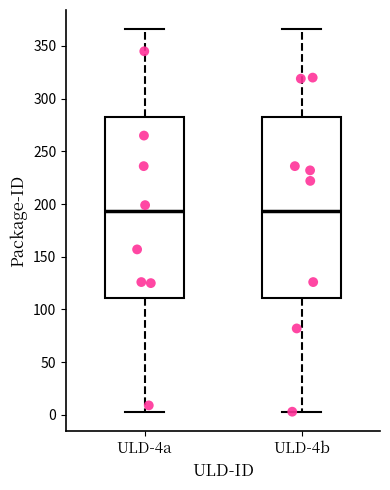

Reading left to right, read every box against the y-axis: the position of its median line, the range the box covers, and the ends of its whiskers. The values are not printed on the chart, so give them approximately, as read against the axis.

ULD-4a: median 195, box 110 to 285, whiskers 5 to 365
ULD-4b: median 195, box 110 to 285, whiskers 5 to 365